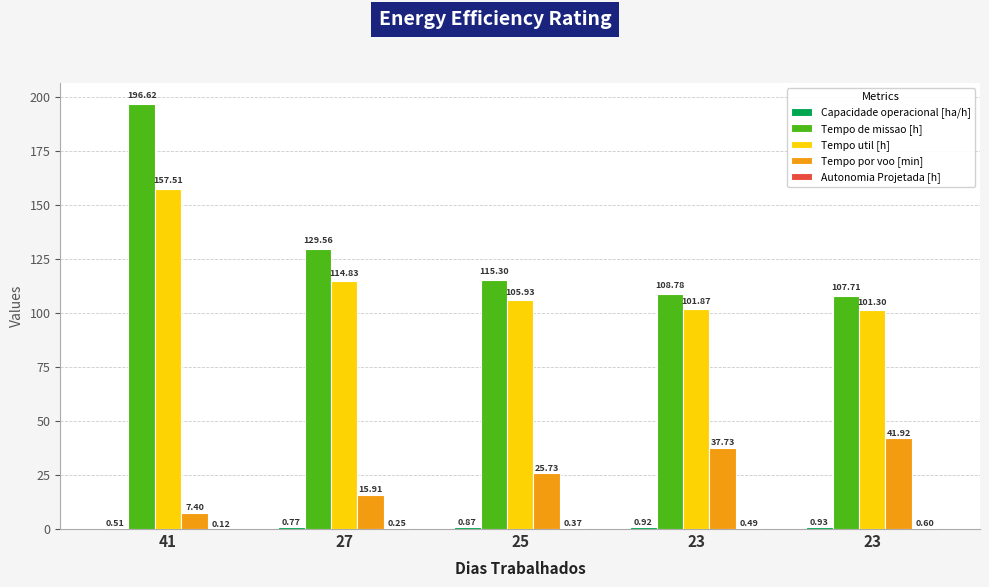

What is the difference between the maximum and second lowest values in the Tempo de missao [h] series?

87.8